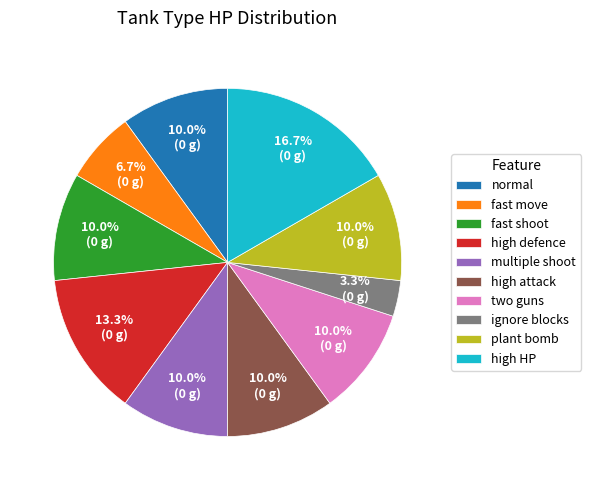

Is high defence the majority of the pie?

No